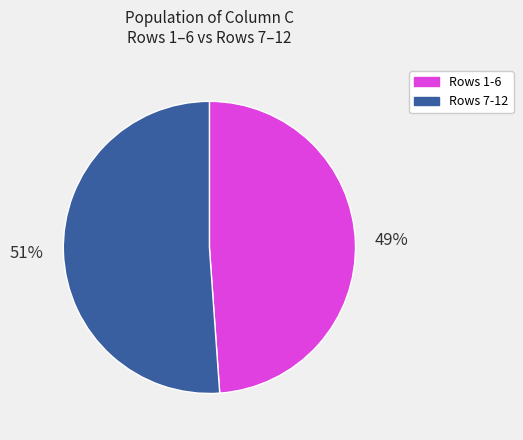

To the nearest percent, what is the difference between the Rows 1-6 and Rows 7-12 slice percentages?

2%